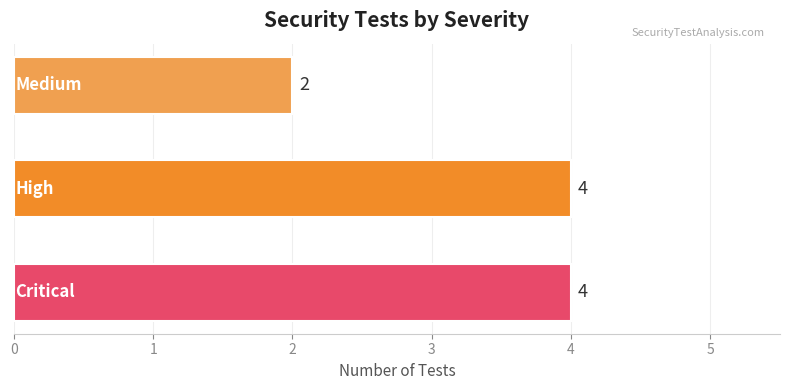

What is the sum of all values?

10